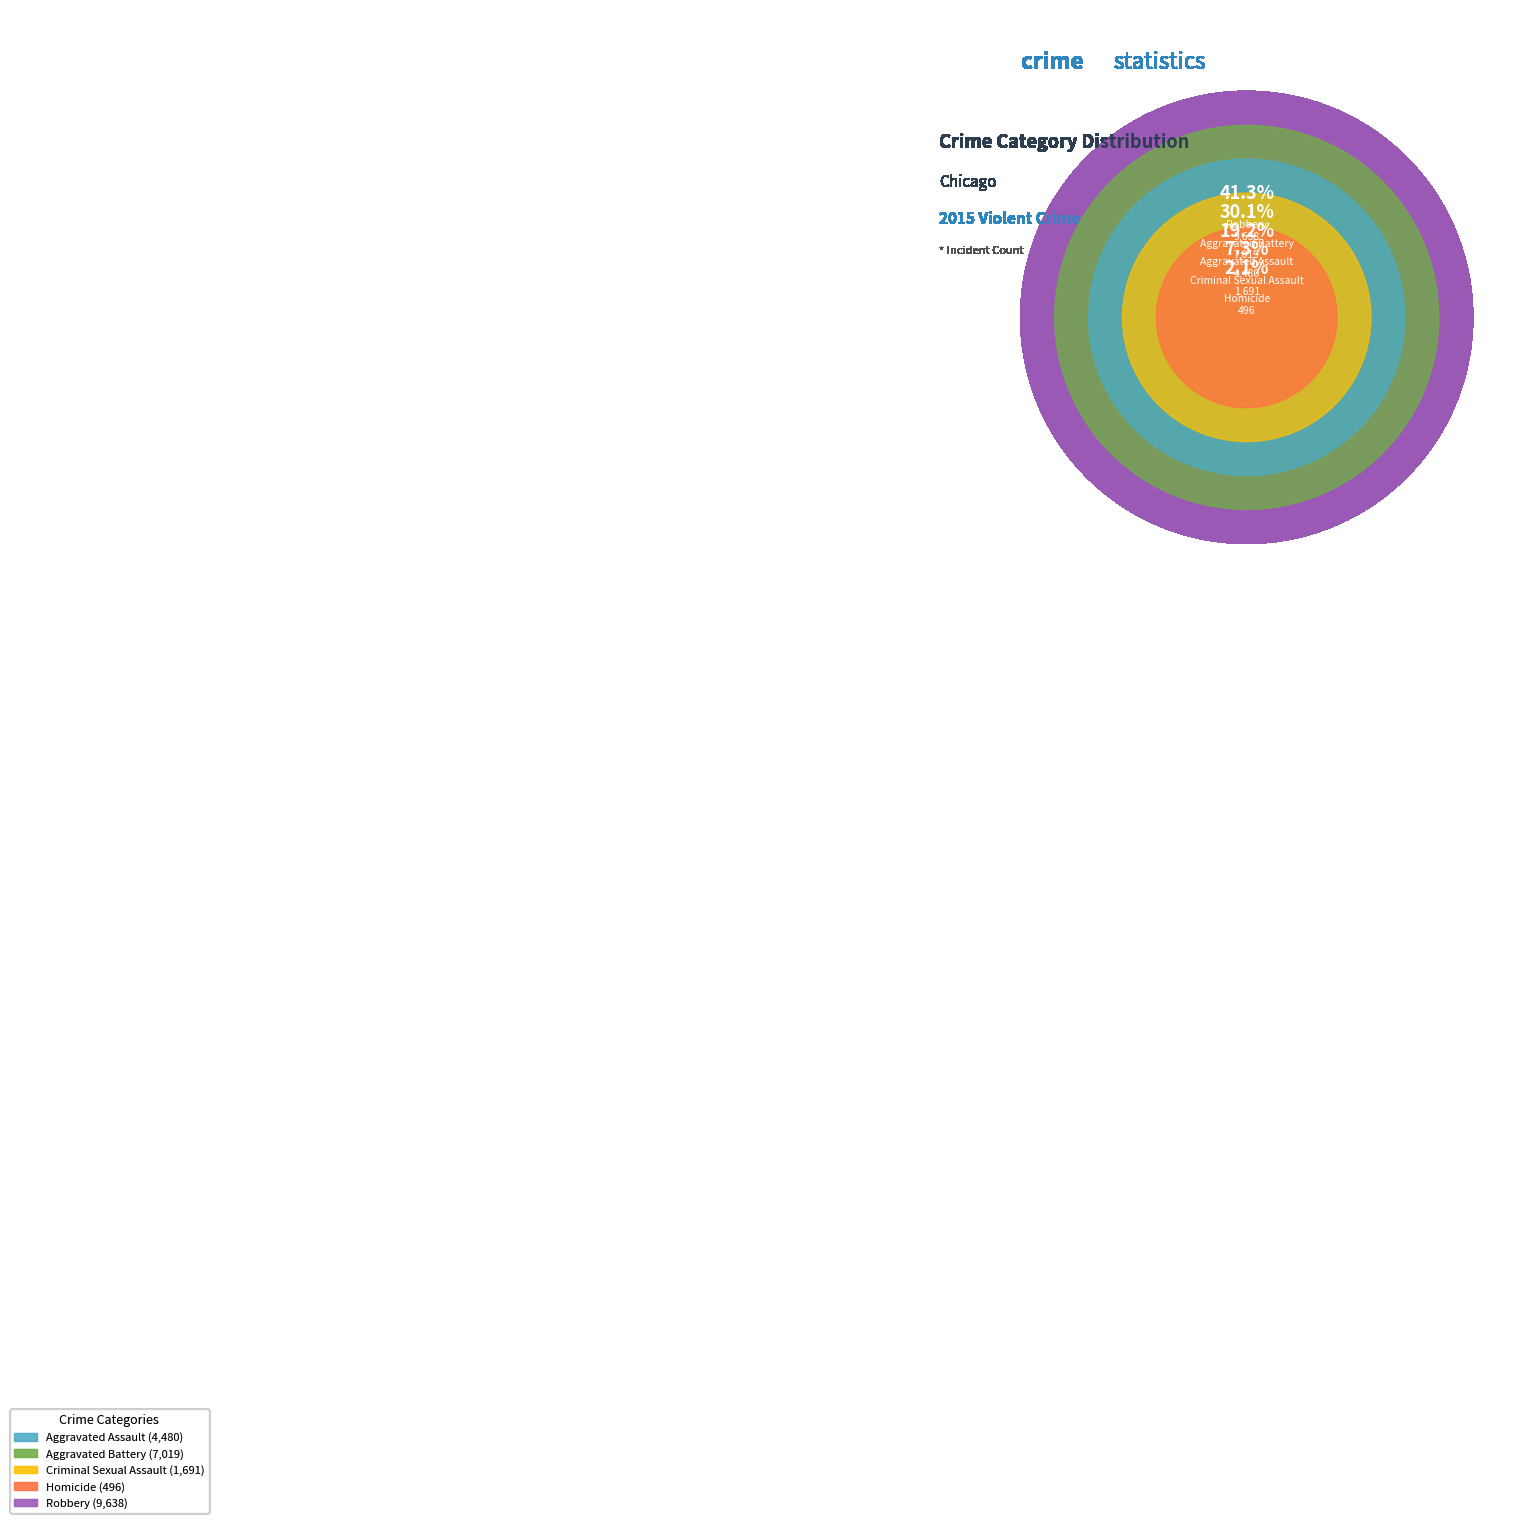

What percentage is the Aggravated Battery slice, to the nearest percent?

30%